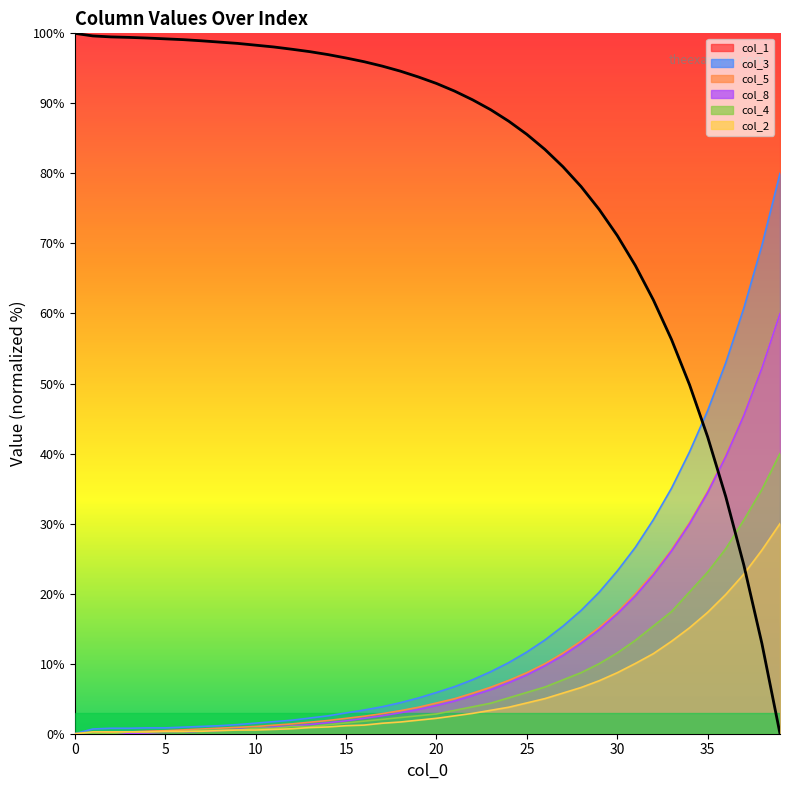

What is the approximate value at 28?

78.1